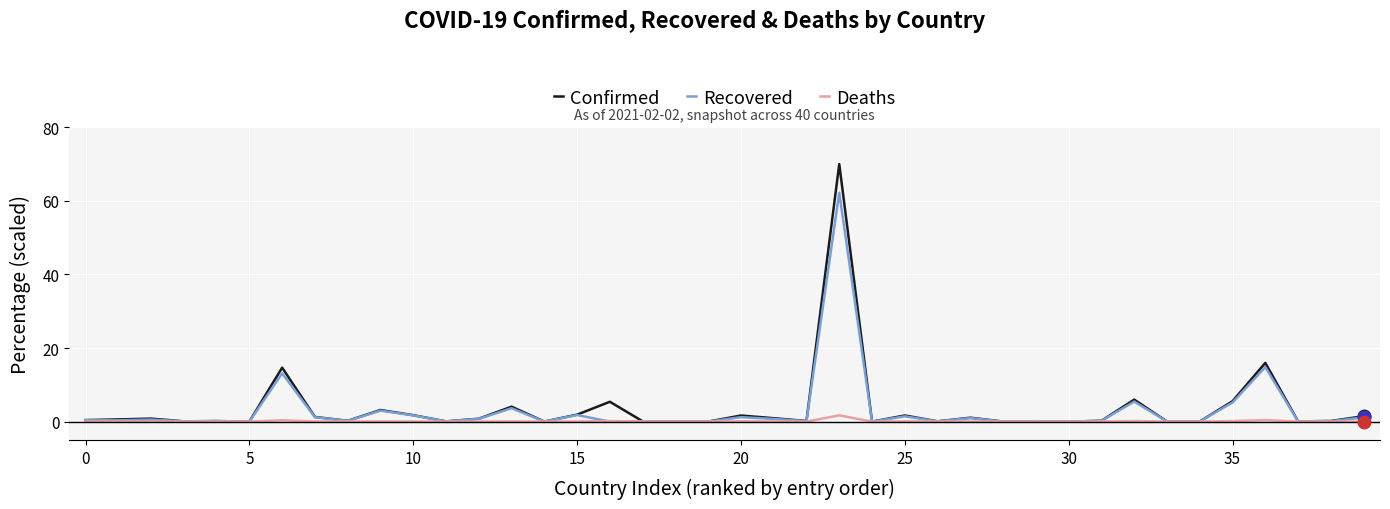

Rank the series by their maximum value, from lowest to highest.

Deaths, Recovered, Confirmed